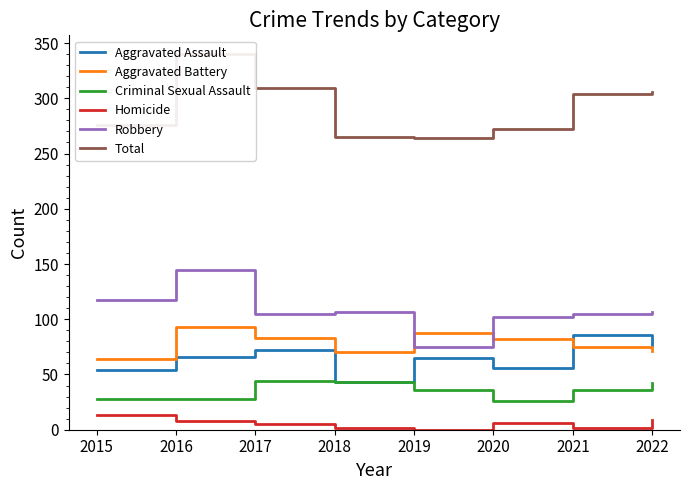

True or false: Total and Aggravated Battery cross at least once.

False